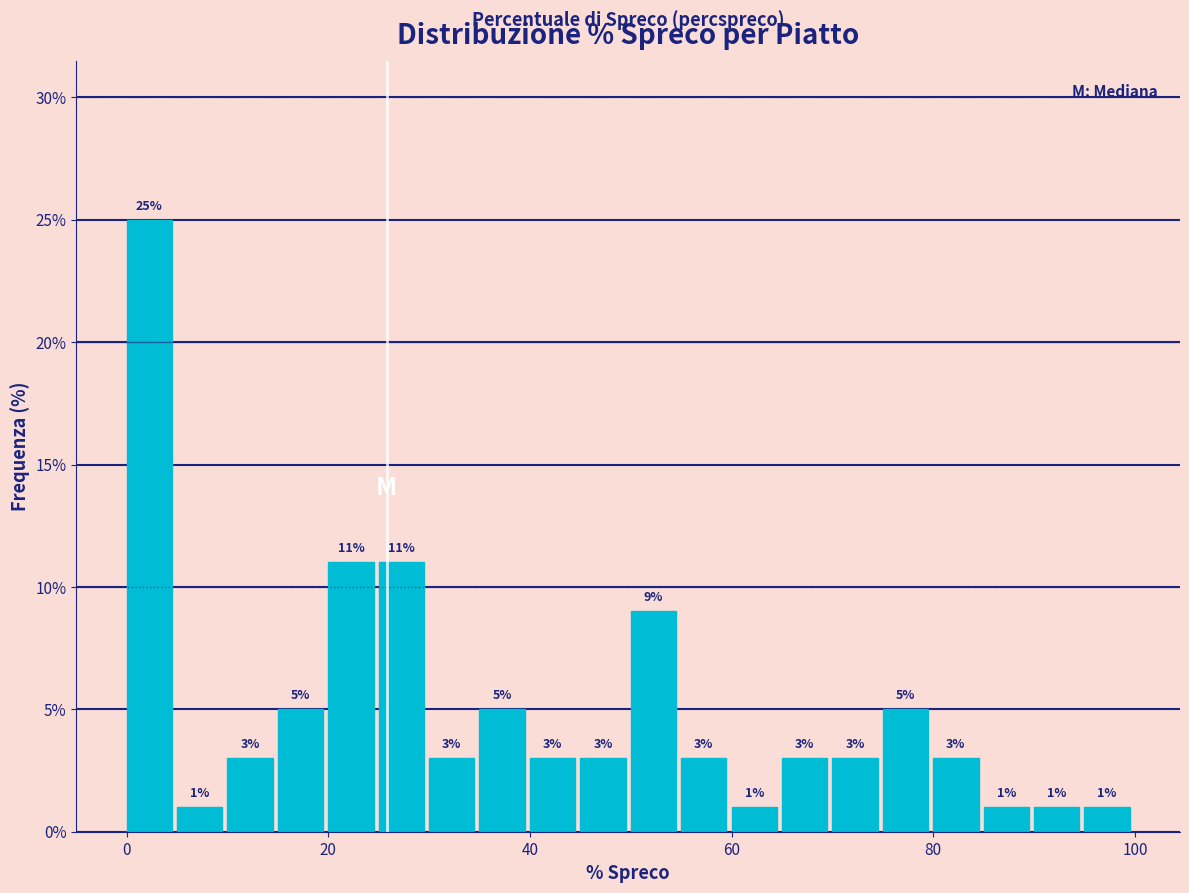

Read against the x-axis, roughly where is the centre of the tallest bar?

2